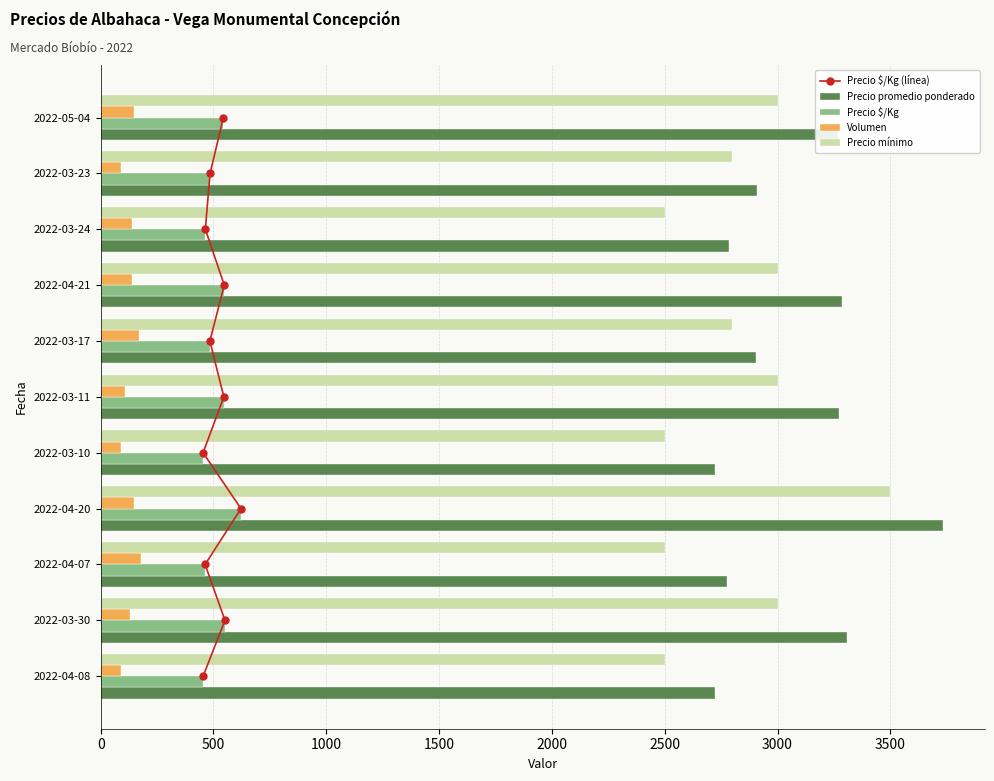

What is the highest value of the Volumen series?

180